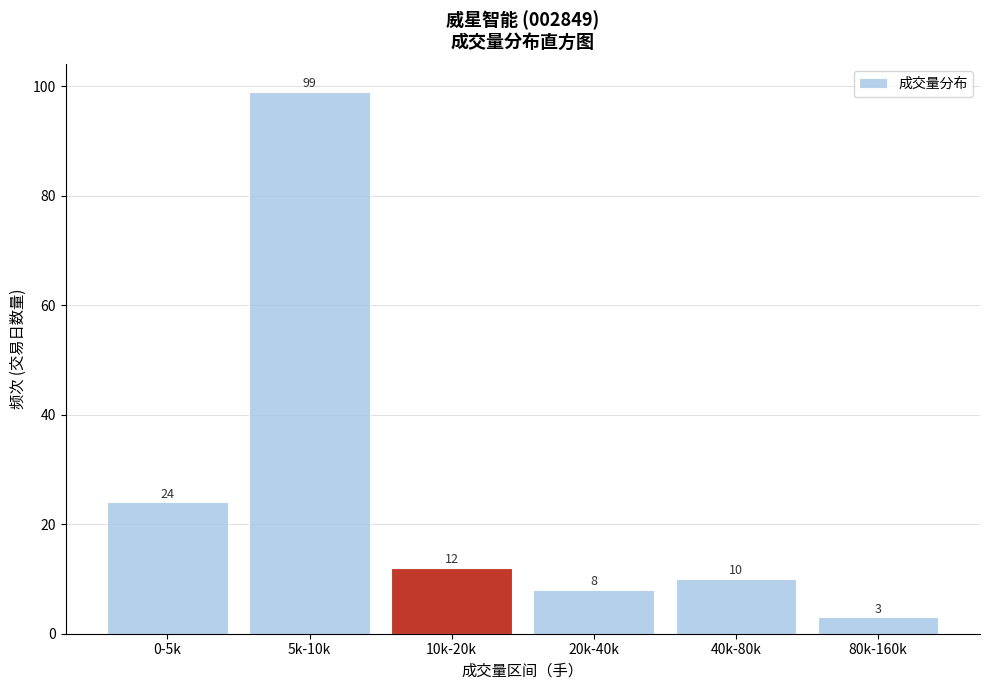

Reading left to right, what are all the values shown in this chart?

0-5k=24	5k-10k=99	10k-20k=12	20k-40k=8	40k-80k=10	80k-160k=3